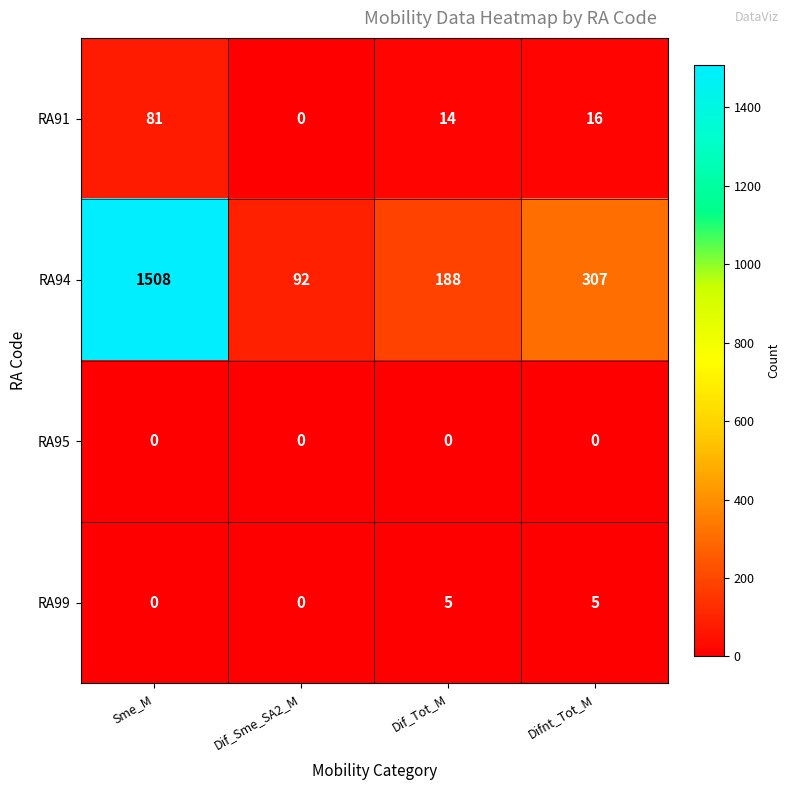

What is the sum of all RA91 values?

111